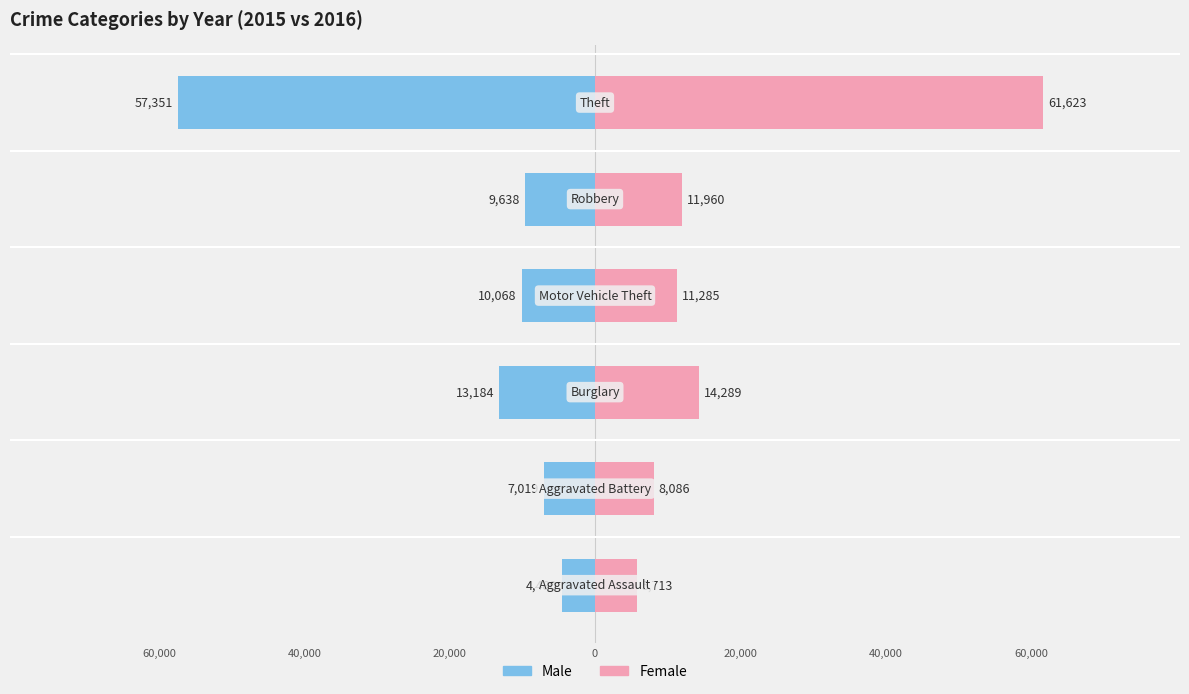

What is the difference between the highest and lowest values at 20,000?

15105